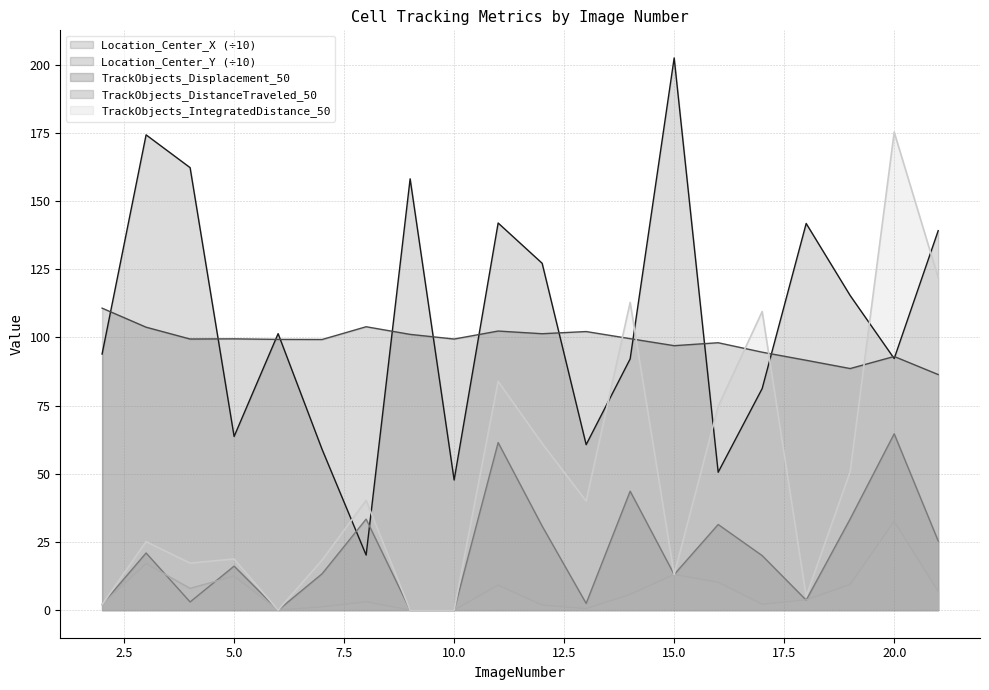

Reading left to right, what are all the values shown in this chart?

Location_Center_X: 93.9	174.3	162.3	63.7	101.4	58.9	20.2	158.2	47.7	142.0	127.2	60.7	92.2	202.5	50.6	81.3	141.8	115.4	92.3	139.2
Location_Center_Y: 110.8	103.8	99.4	99.5	99.3	99.3	103.9	101.1	99.4	102.4	101.4	102.2	99.6	97.0	98.1	94.6	91.6	88.6	93.0	86.4
TrackObjects_Displacement_50: 2.0	21.0	3.0	16.1	0.0	13.3	33.4	0.0	0.0	61.5	30.8	2.5	43.6	13.1	31.4	20.0	3.7	33.5	64.7	25.4
TrackObjects_DistanceTraveled_50: 2.0	17.1	8.0	12.5	0.0	1.2	3.1	0.0	0.0	9.2	1.9	0.6	5.7	13.1	10.2	2.2	3.8	9.4	32.6	6.9
TrackObjects_IntegratedDistance_50: 2.0	25.1	17.2	18.8	0.0	18.4	40.3	0.0	0.0	83.9	61.1	40.0	112.9	13.1	74.7	109.5	5.0	50.8	175.3	121.9